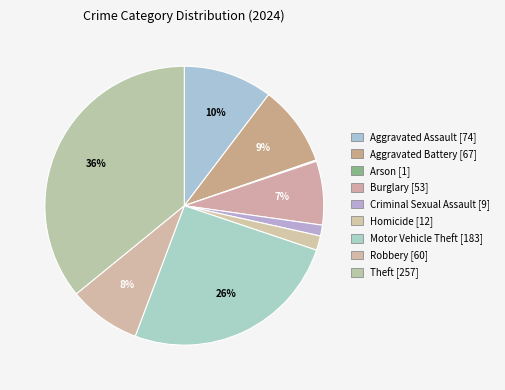

Does any single category account for the majority?

No